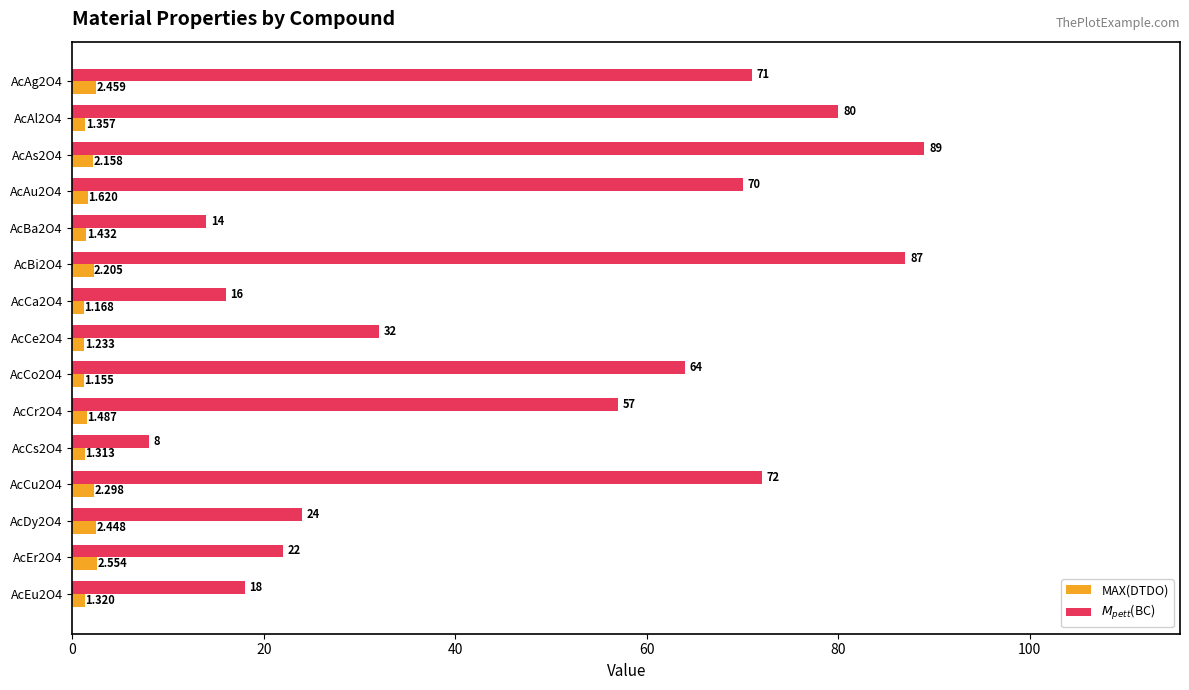

How many distinct data groups are displayed?

2